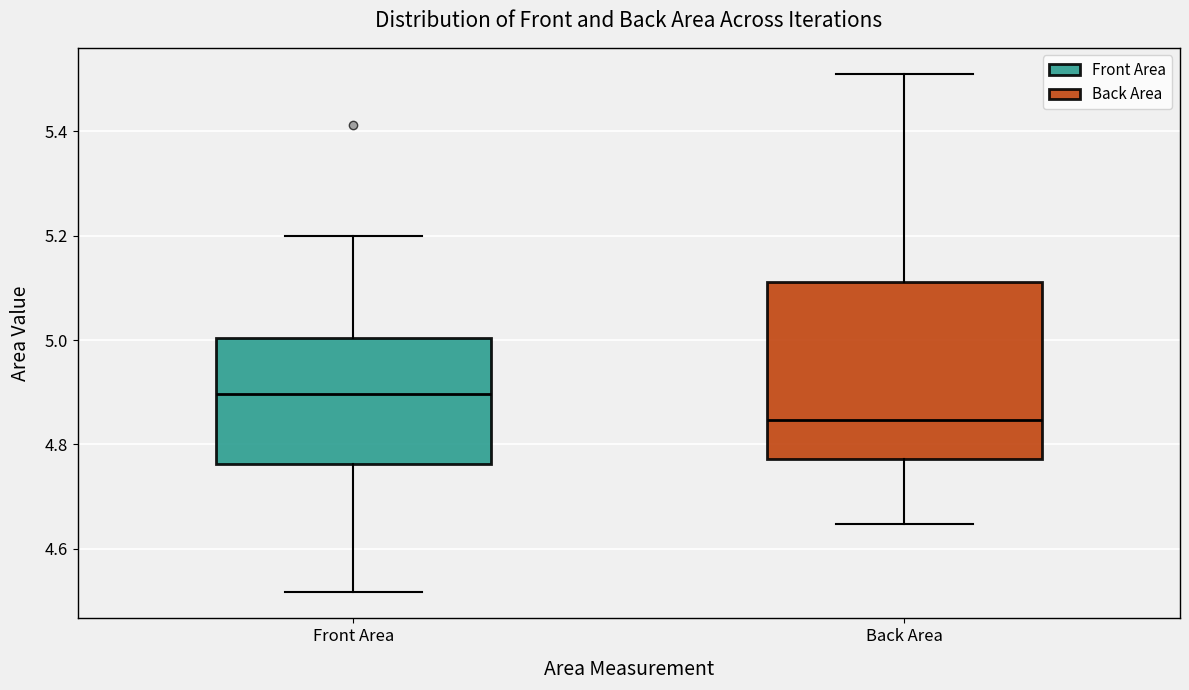

Where is the upper edge of the box for Front Area on the y-axis? The values are not printed on the chart, so give them approximately, as read against the axis.

5.00